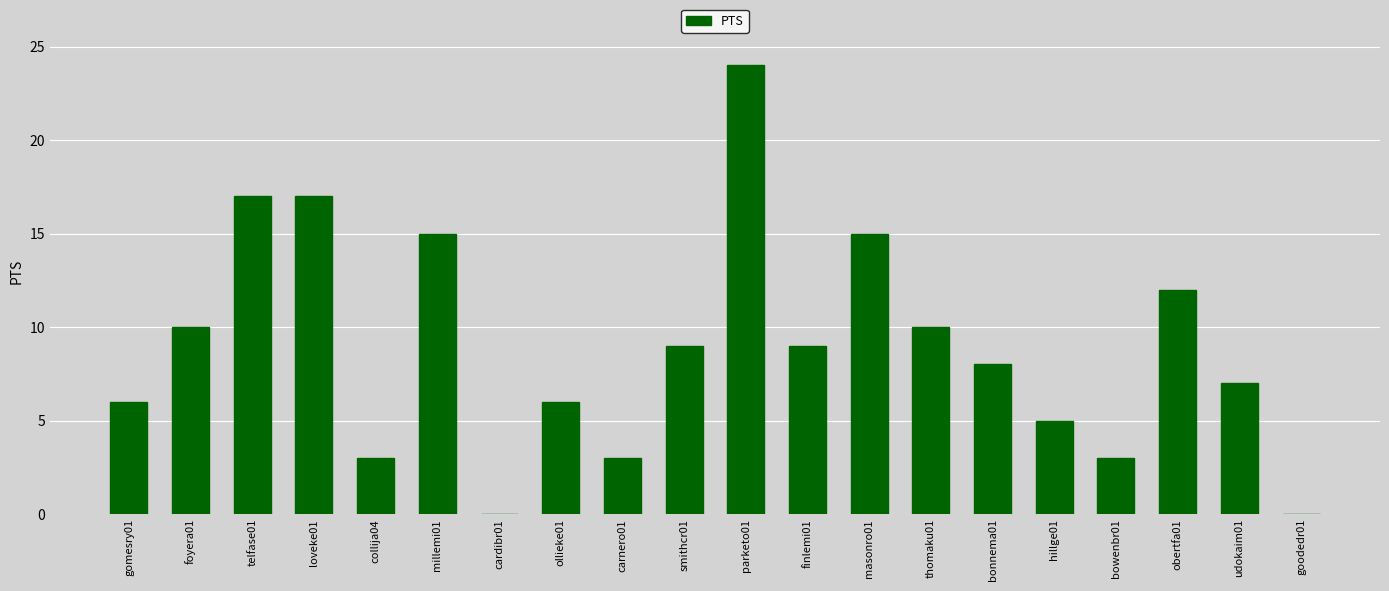

The value at goodedr01 is 0. True or false?

True